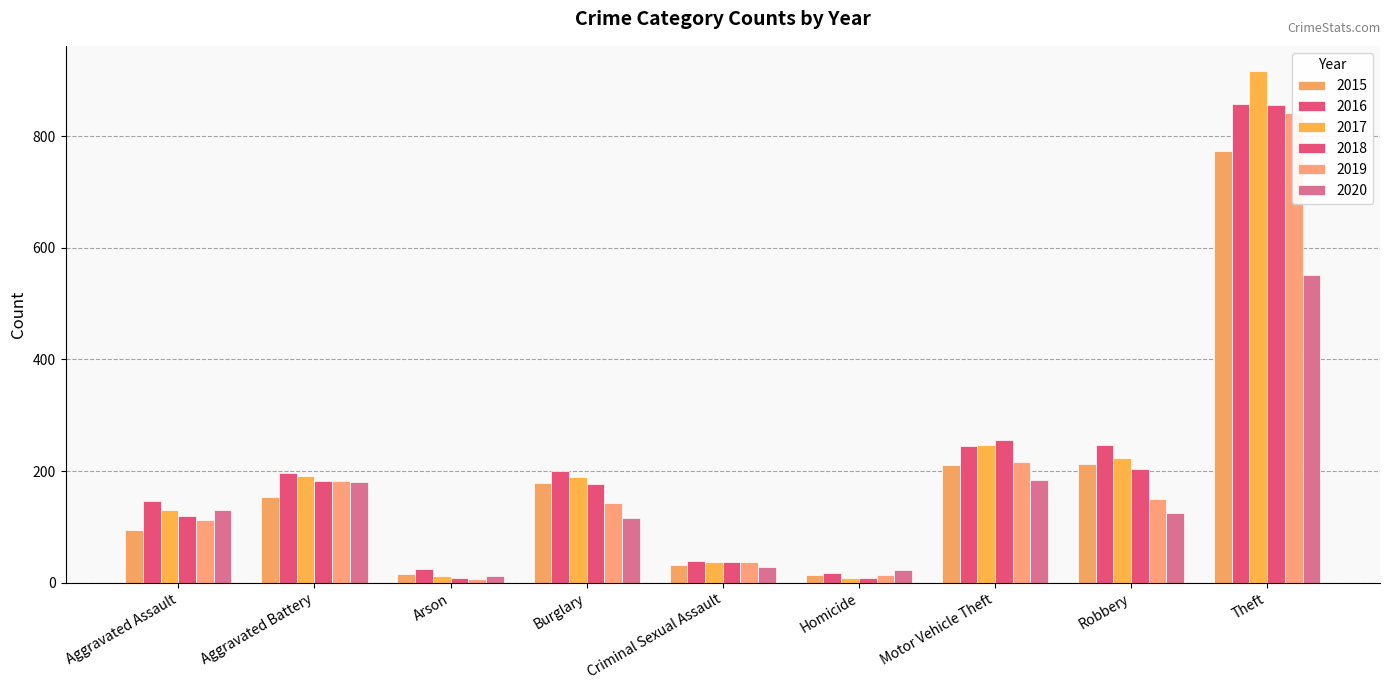

What are all the series names shown in the legend?

2015, 2016, 2017, 2018, 2019, 2020